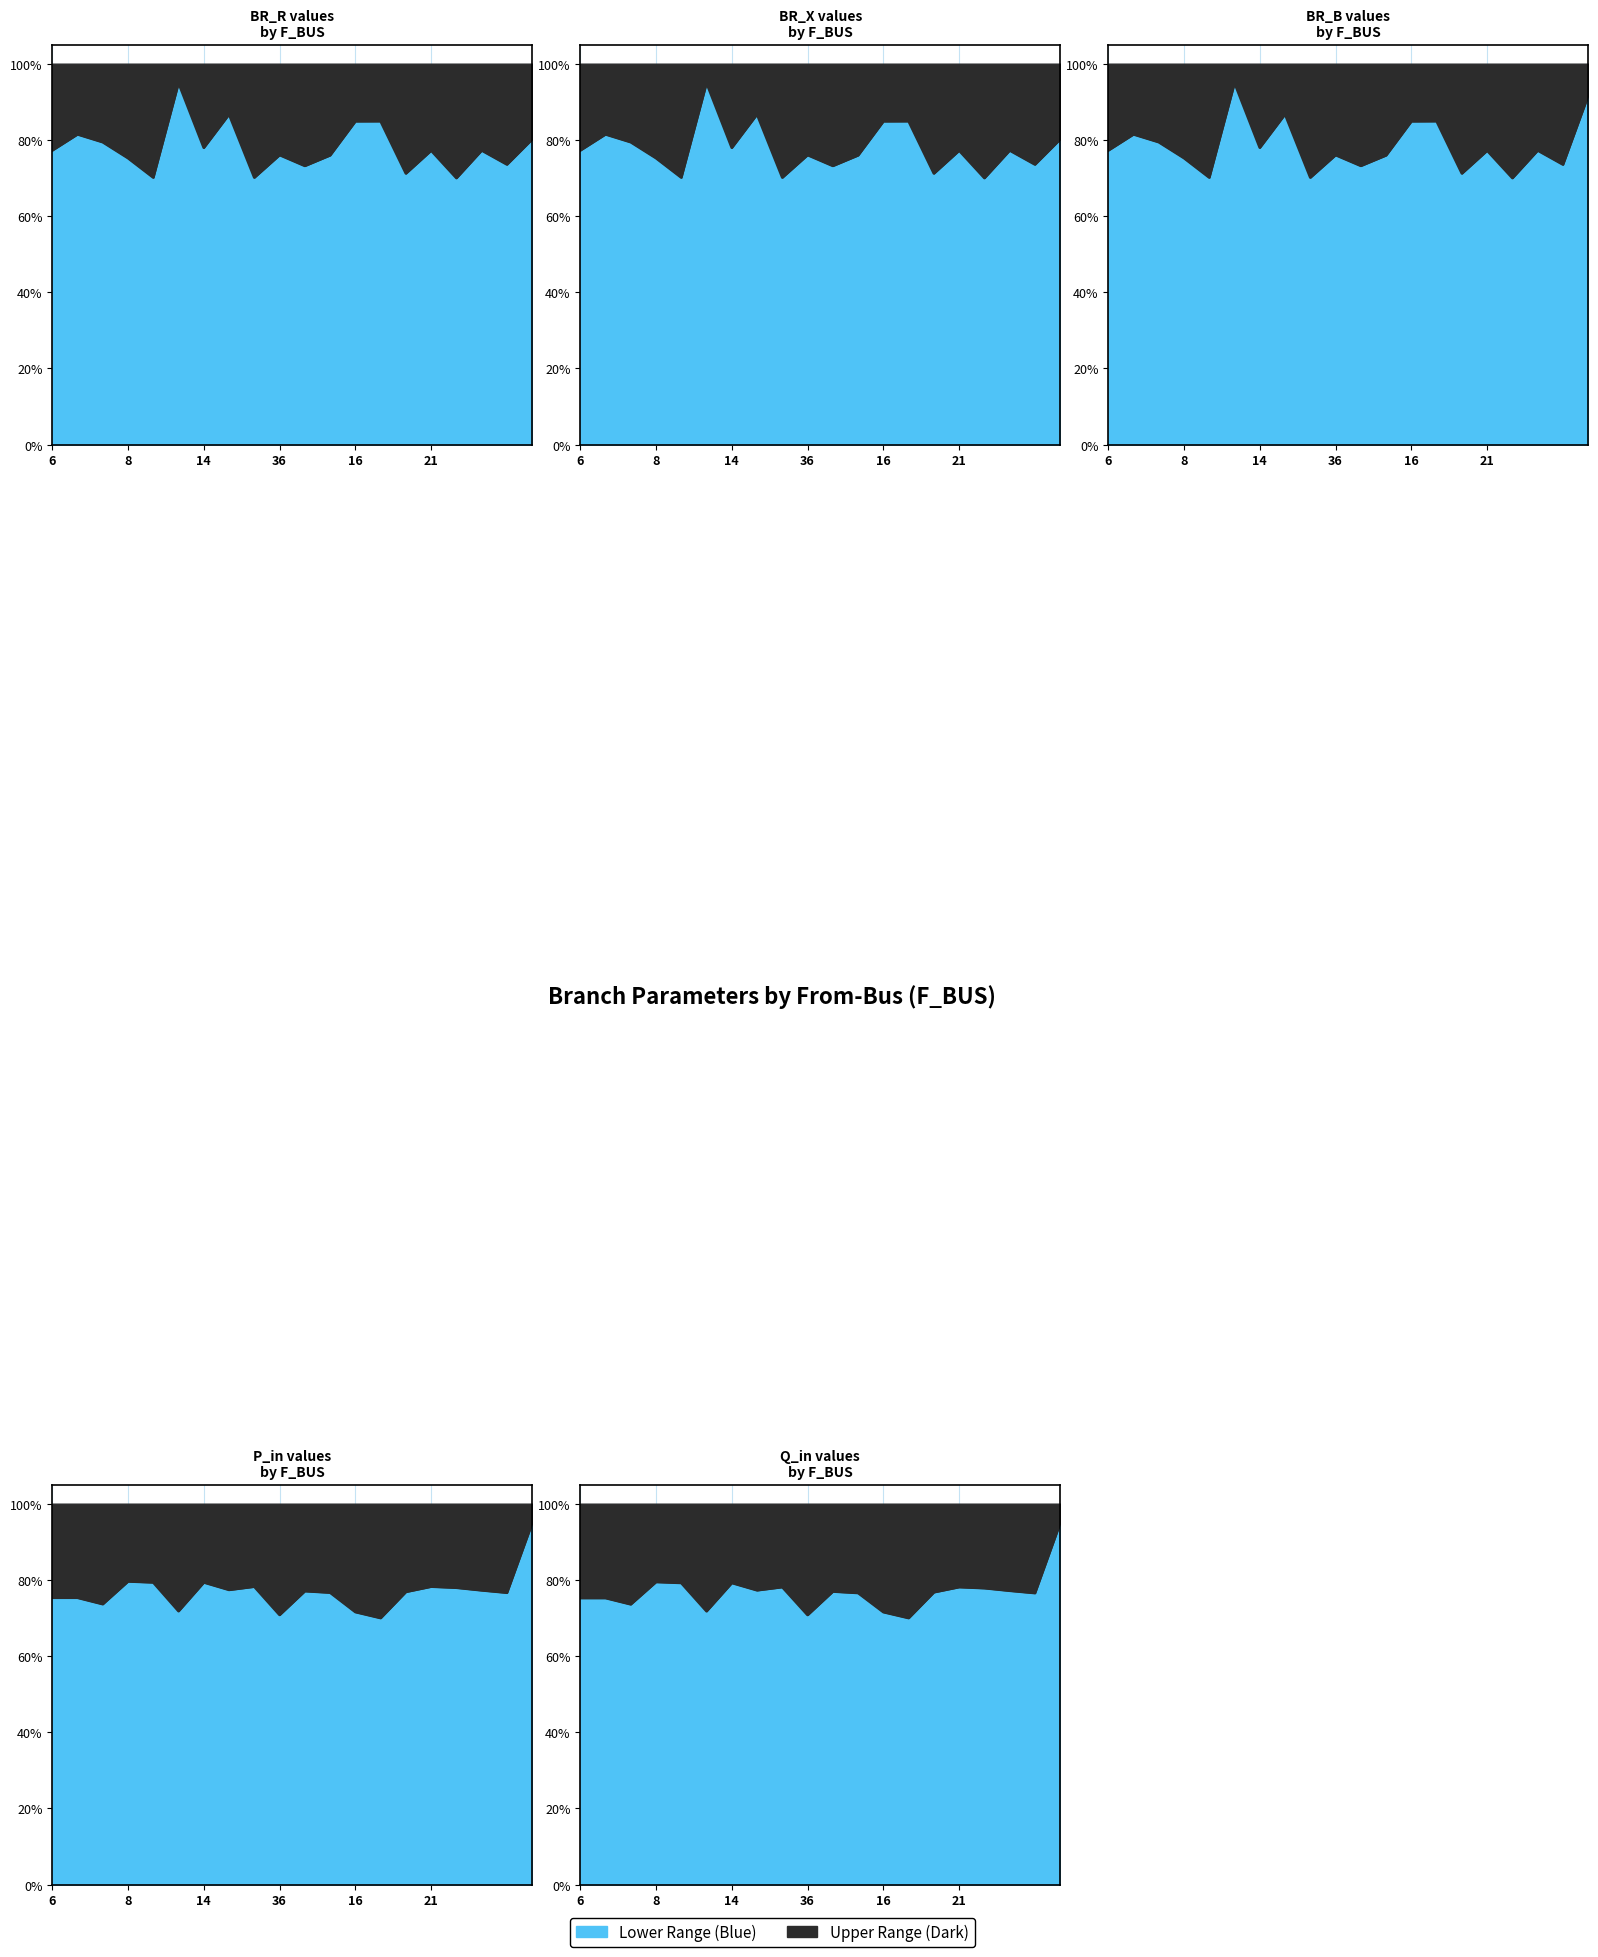

How many BR_R values are between 0 and 1?

20